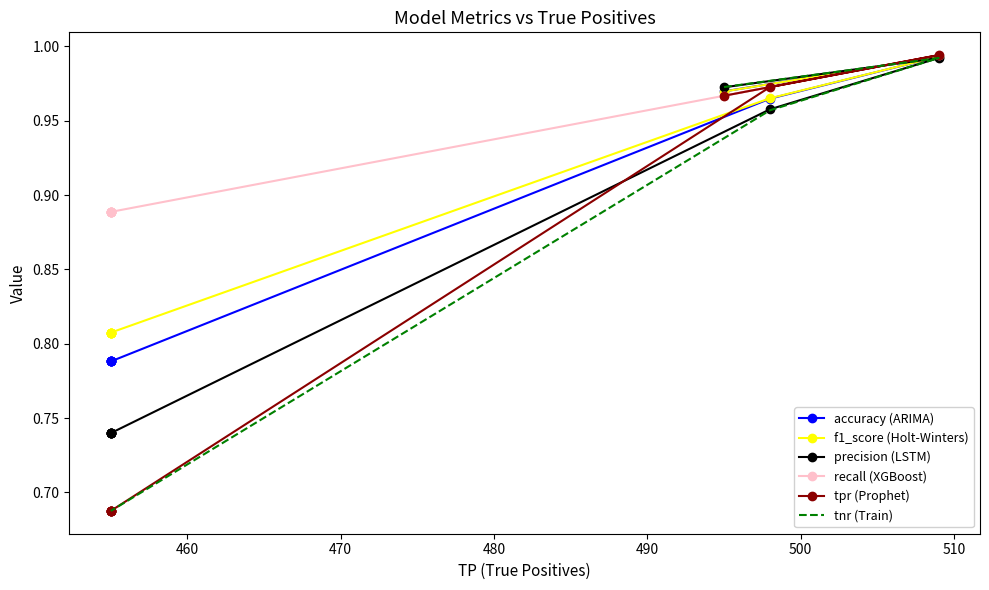

Which has a higher value, 500 or 480?

500